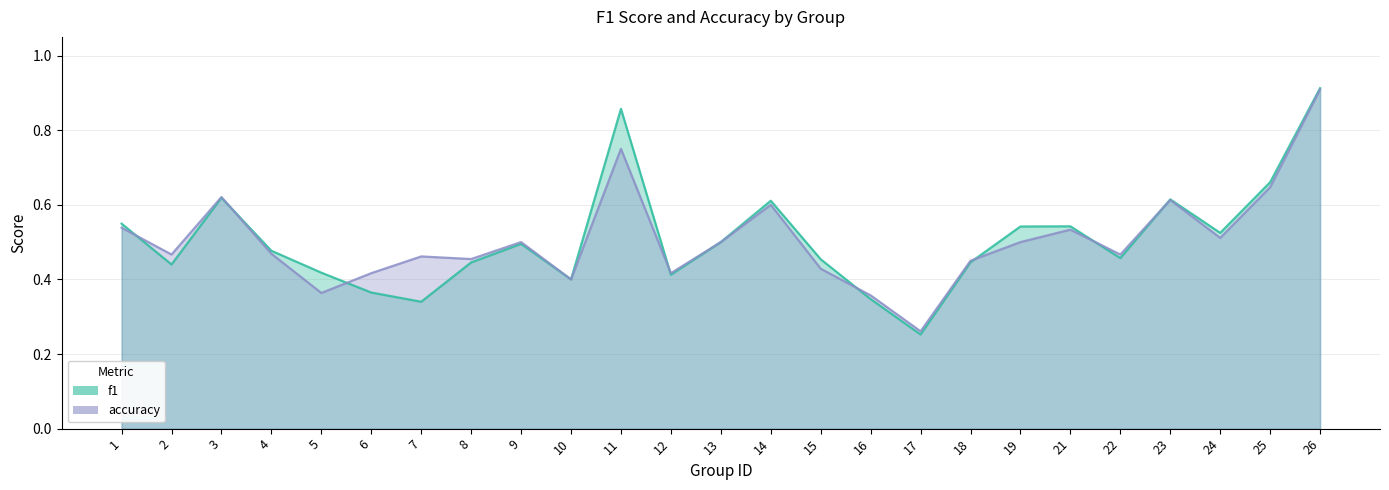

List the series in order of their overall mean, highest first.

f1, accuracy